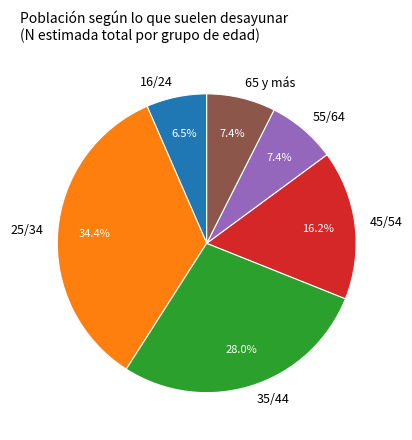

To the nearest percent, what is the difference between the largest and smallest slice percentages?

28%